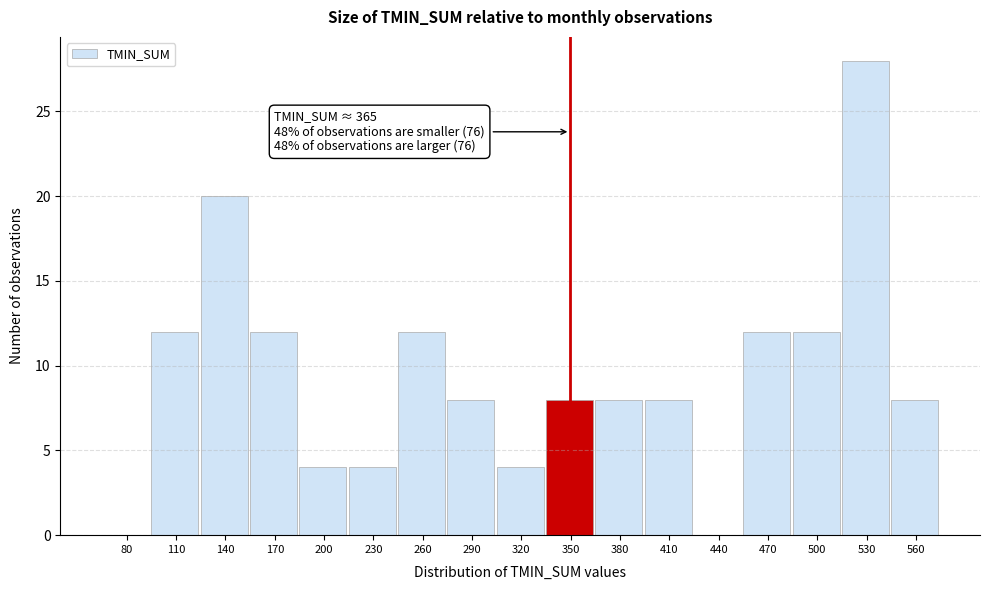

Reading right to left, extract all data points from this chart.

560=8	530=28	500=12	470=12	440=0	410=8	380=8	350=8	320=4	290=8	260=12	230=4	200=4	170=12	140=20	110=12	80=0